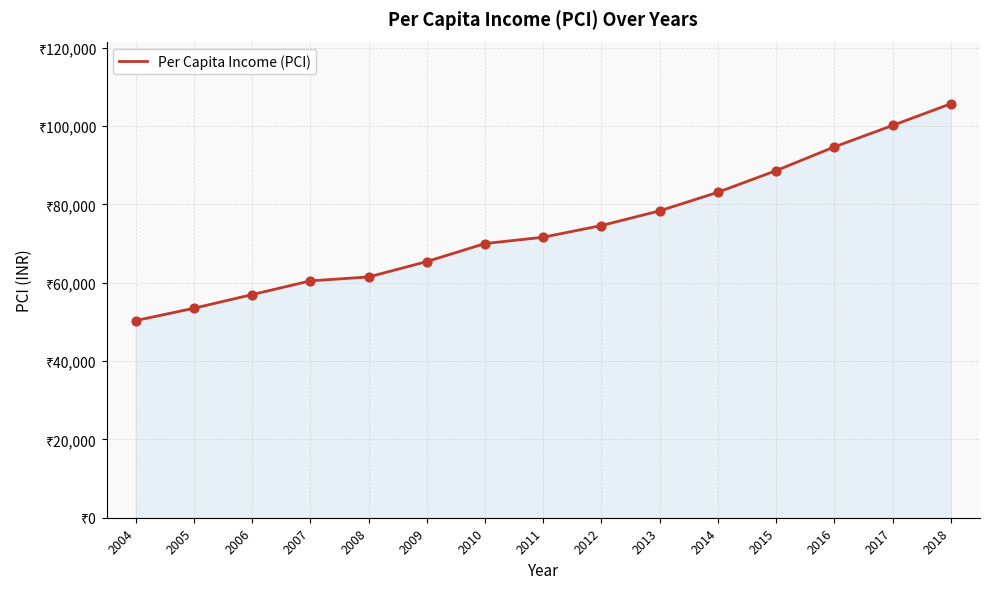

Which has a higher value, 2007 or 2017?

2017